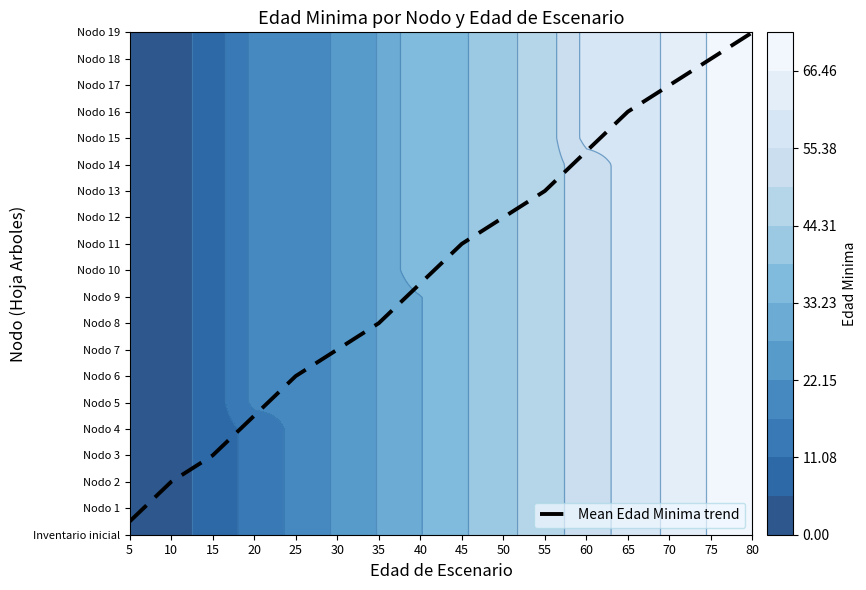

What value does the data have at 5?

0.5